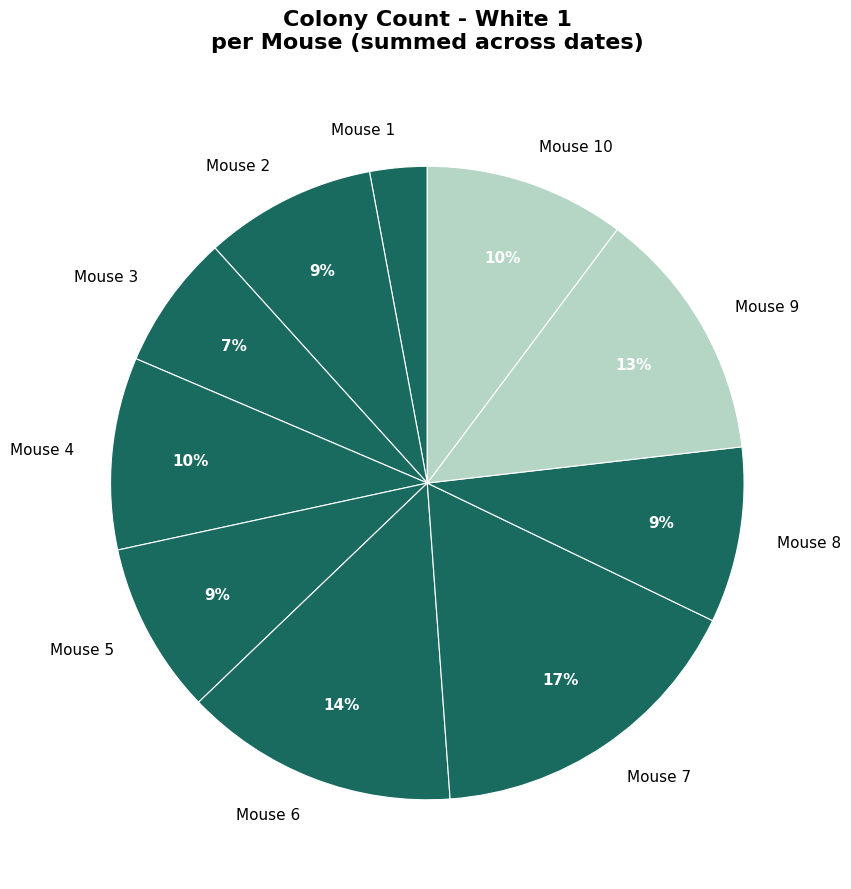

To the nearest percent, what portion does Mouse 6 represent?

14%